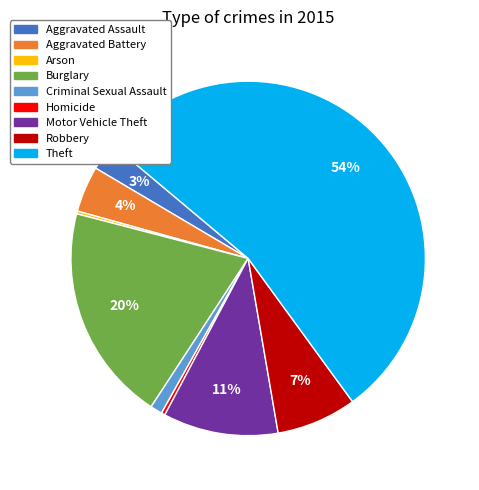

Which slice is the largest?

Theft